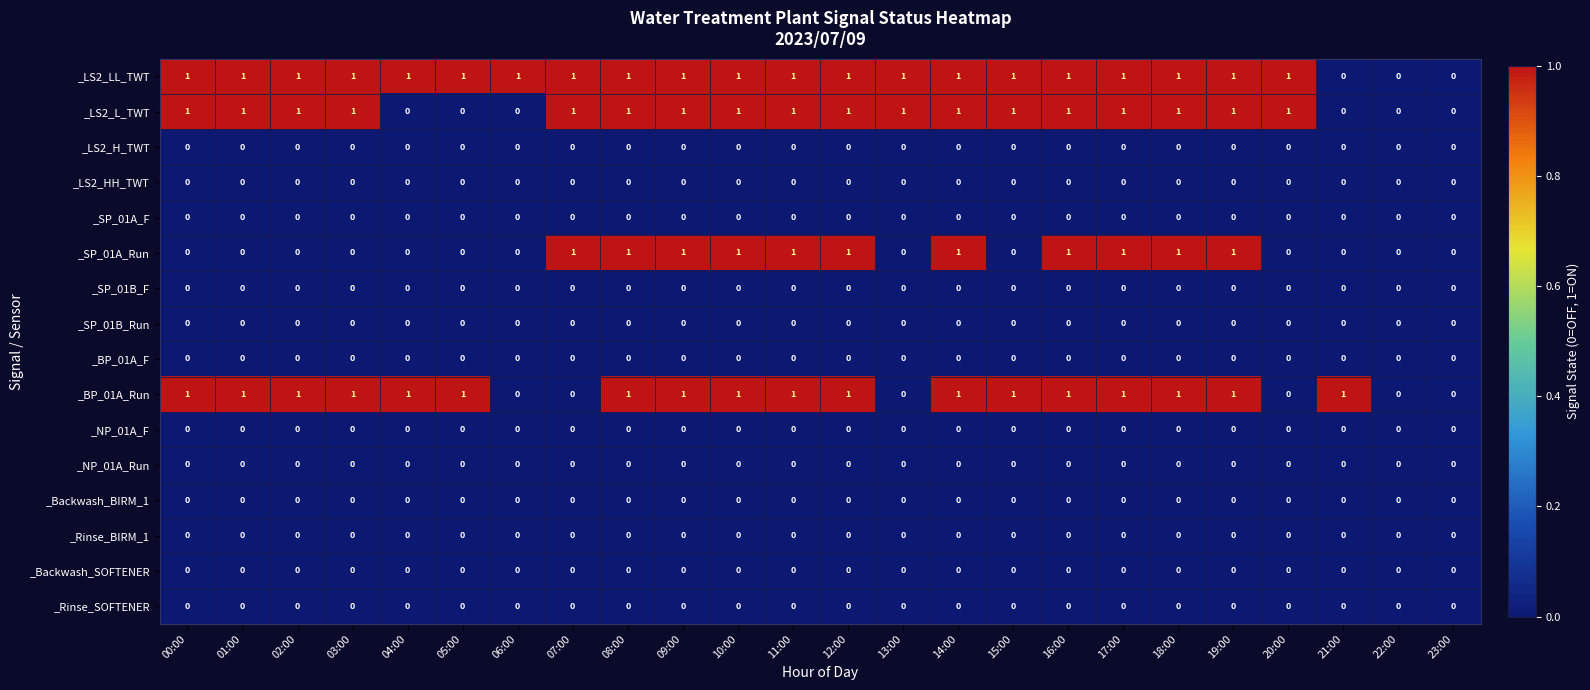

Which series has the largest total across all categories?

_LS2_LL_TWT